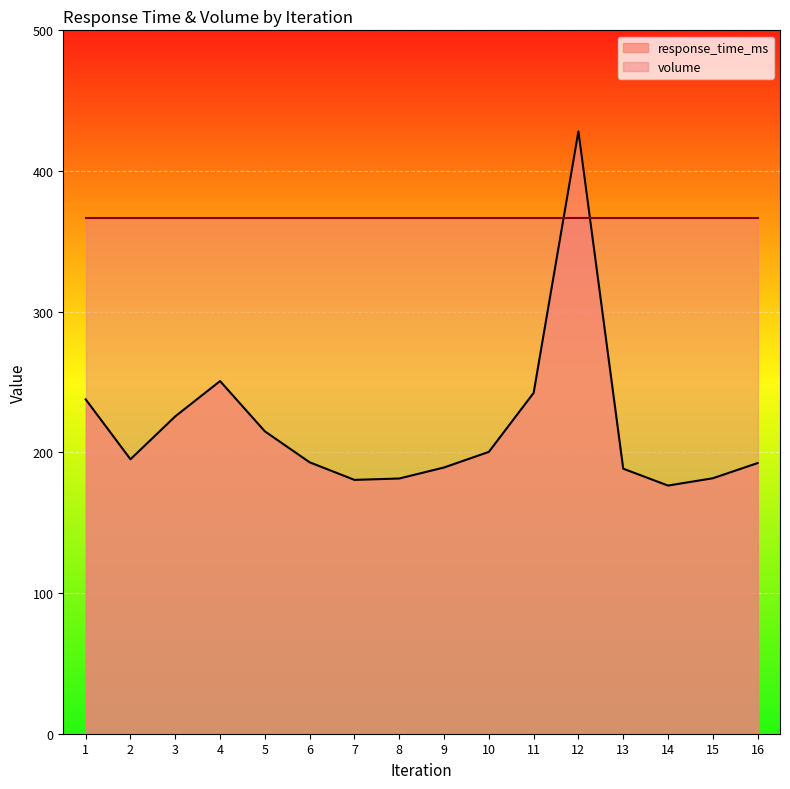

What is the change in value from 6 to 12?

+235.3